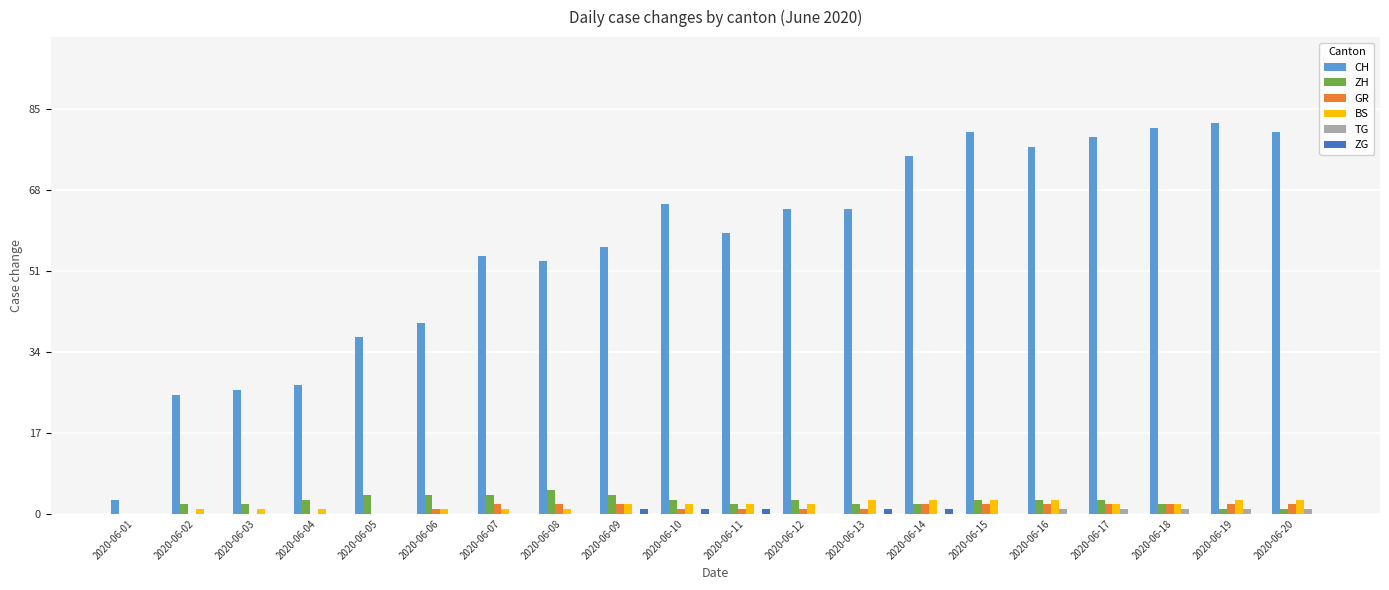

Which series changed the most between 2020-06-10 and 2020-06-18?

CH